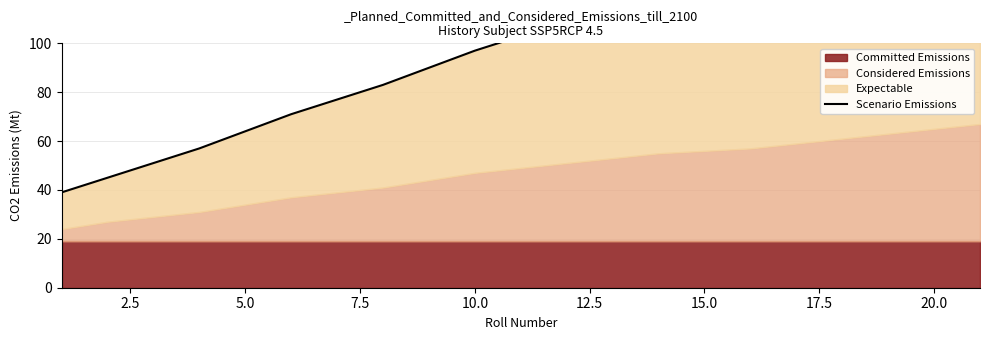

What is the sum of all values?

1941